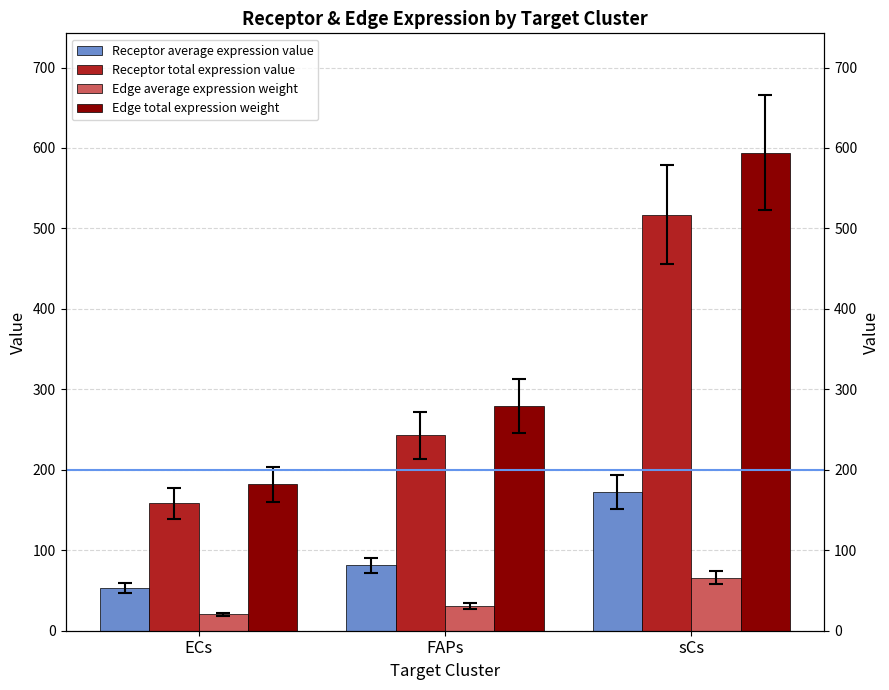

Is the value of Receptor total expression value at FAPs greater than the value of Edge average expression weight at sCs?

Yes